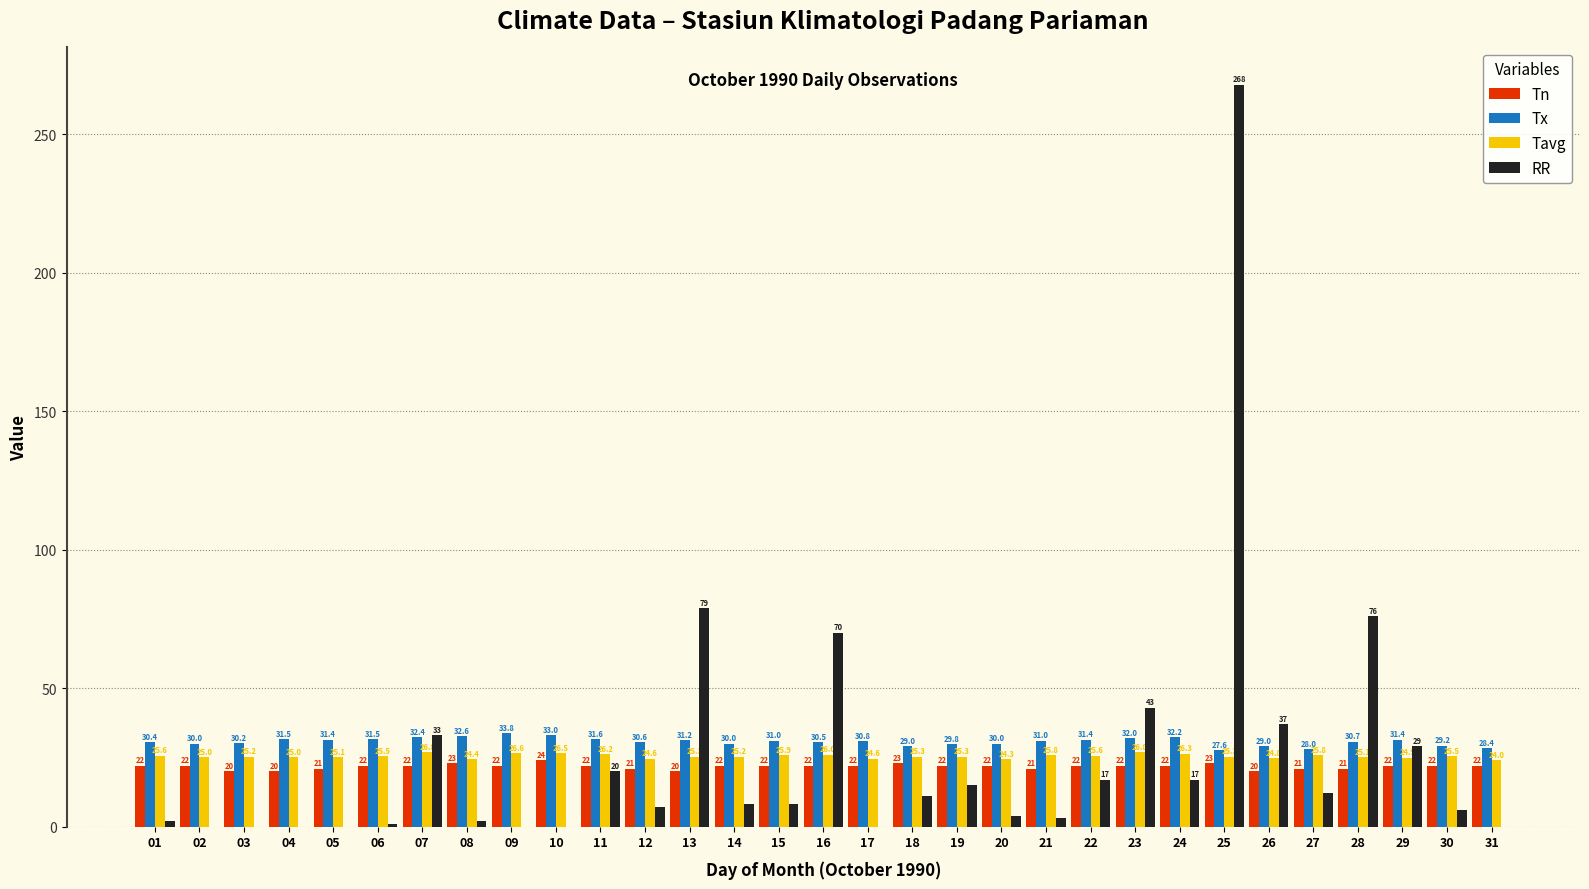

Reading left to right, transcribe all the data shown in this chart.

Tn: 01=22.0	02=22.0	03=20.0	04=20.0	05=21.0	06=22.0	07=22.0	08=23.0	09=22.0	10=24.0	11=22.0	12=21.0	13=20.0	14=22.0	15=22.0	16=22.0	17=22.0	18=23.0	19=22.0	20=22.0	21=21.0	22=22.0	23=22.0	24=22.0	25=23.0	26=20.0	27=21.0	28=21.0	29=22.0	30=22.0	31=22.0
Tx: 01=30.4	02=30.0	03=30.2	04=31.5	05=31.4	06=31.5	07=32.4	08=32.6	09=33.8	10=33.0	11=31.6	12=30.6	13=31.2	14=30.0	15=31.0	16=30.5	17=30.8	18=29.0	19=29.8	20=30.0	21=31.0	22=31.4	23=32.0	24=32.2	25=27.6	26=29.0	27=28.0	28=30.7	29=31.4	30=29.2	31=28.4
Tavg: 01=25.6	02=25.0	03=25.2	04=25.0	05=25.1	06=25.5	07=26.8	08=24.4	09=26.6	10=26.5	11=26.2	12=24.6	13=25.3	14=25.2	15=25.9	16=26.0	17=24.6	18=25.3	19=25.3	20=24.3	21=25.8	22=25.6	23=26.8	24=26.3	25=25.3	26=24.8	27=25.8	28=25.1	29=24.9	30=25.5	31=24.0
RR: 01=2.0	02=0.0	03=0.0	04=0.0	05=0.0	06=1.0	07=33.0	08=2.0	09=0.0	10=0.0	11=20.0	12=7.0	13=79.0	14=8.0	15=8.0	16=70.0	17=0.0	18=11.0	19=15.0	20=4.0	21=3.0	22=17.0	23=43.0	24=17.0	25=268.0	26=37.0	27=12.0	28=76.0	29=29.0	30=6.0	31=0.0